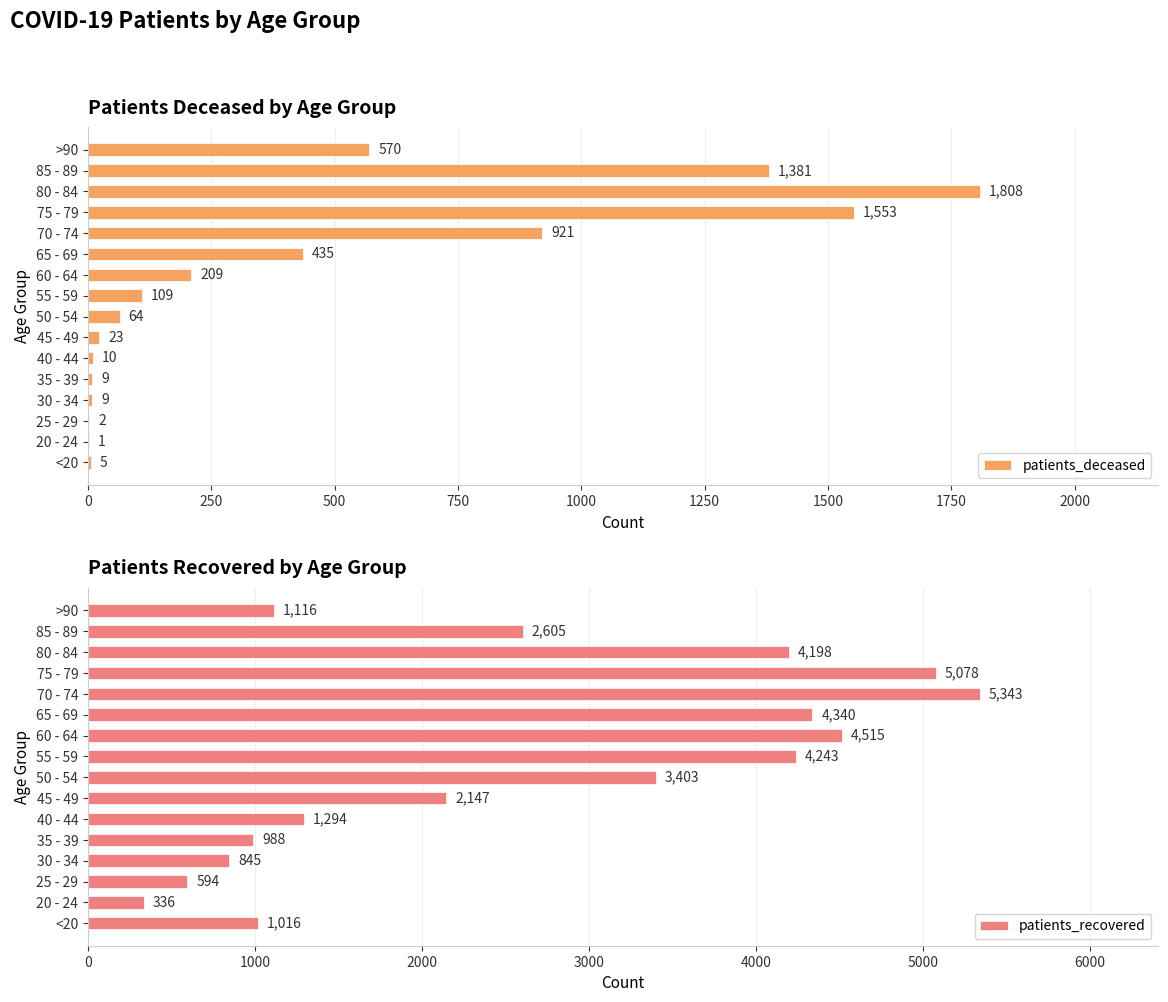

List the labels in order of patients_recovered value, largest first.

70 - 74, 75 - 79, 60 - 64, 65 - 69, 55 - 59, 80 - 84, 50 - 54, 85 - 89, 45 - 49, 40 - 44, >90, <20, 35 - 39, 30 - 34, 25 - 29, 20 - 24